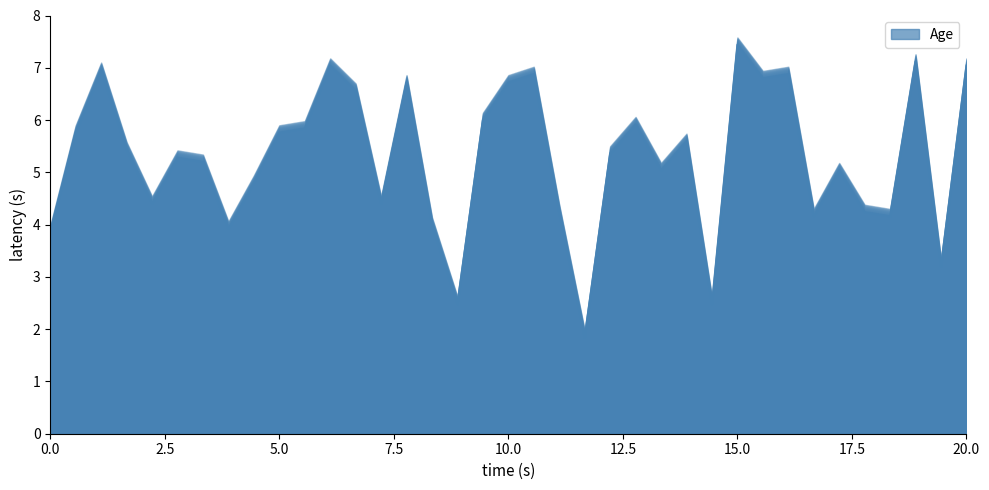

At which label is the value closest to 4?

16